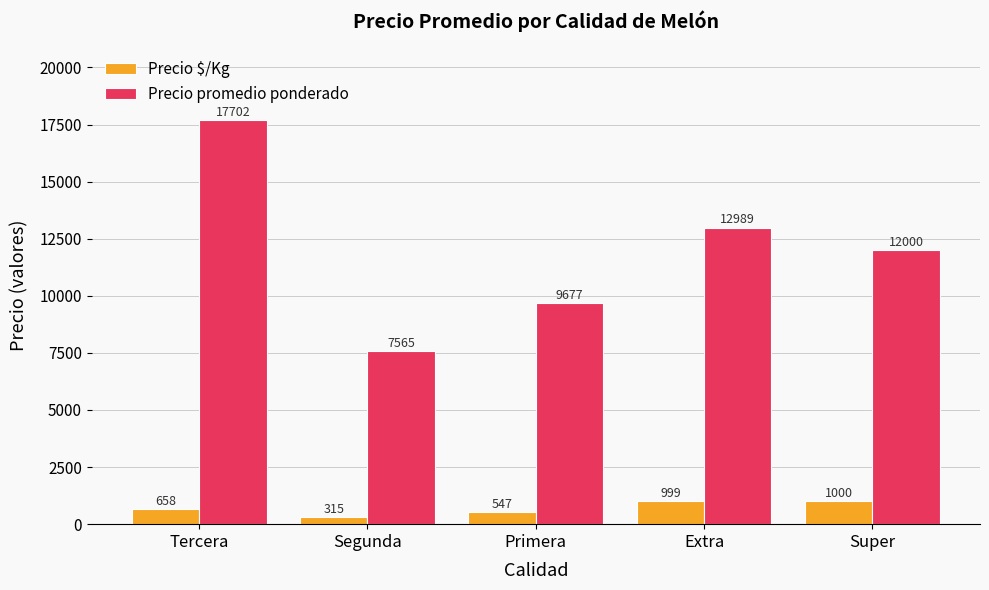

Which series has the widest spread of values?

Precio promedio ponderado